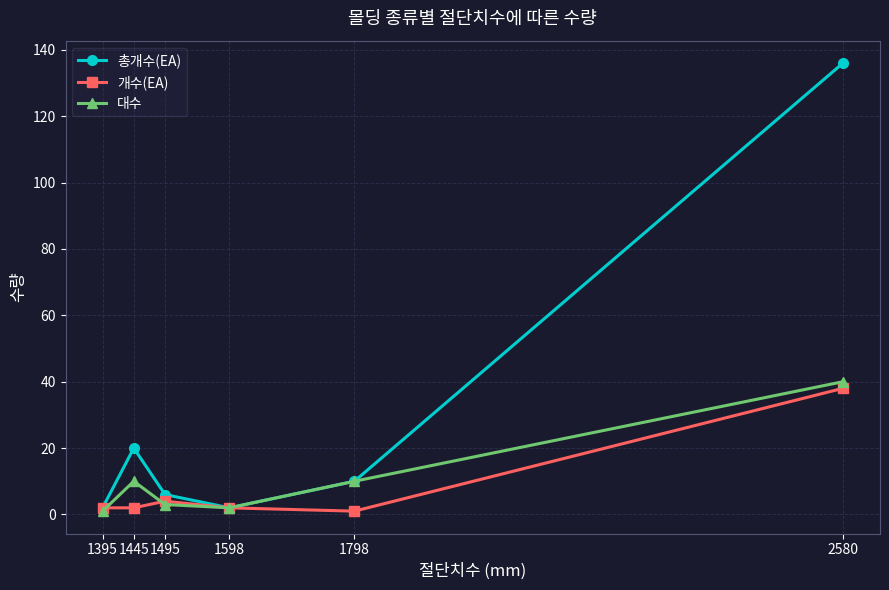

True or false: 대수 has more than 2 points higher than both neighbors.

False